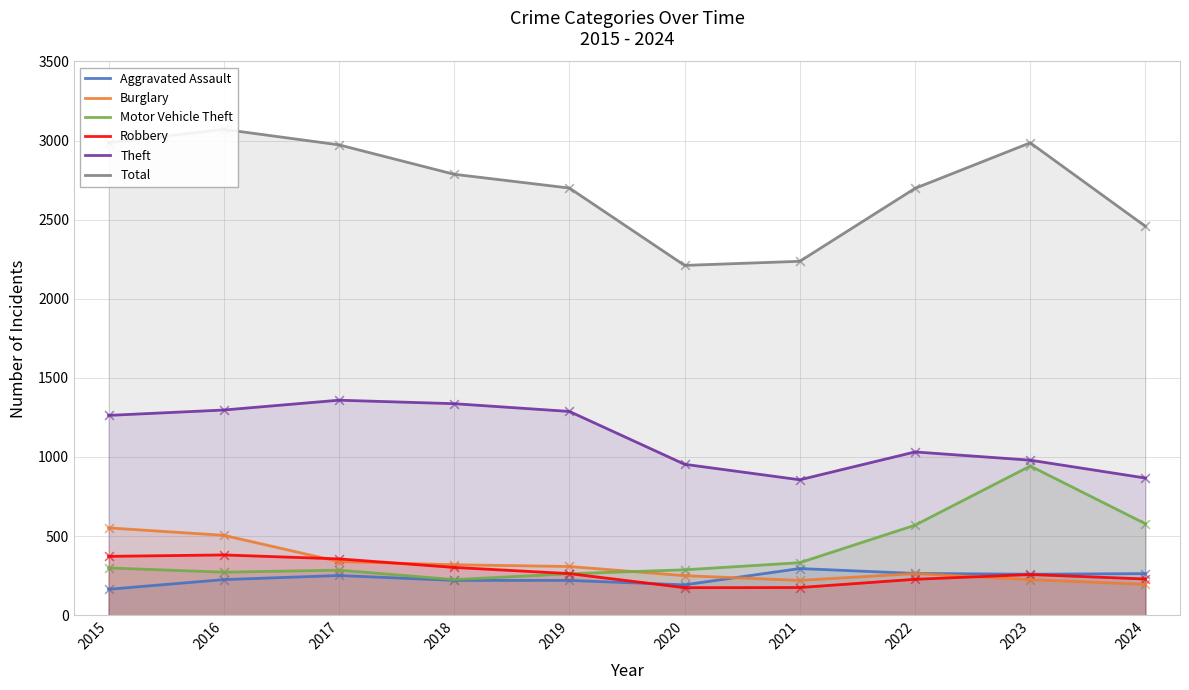

Is the value of Total at 2016 greater than the value of Robbery at 2023?

Yes